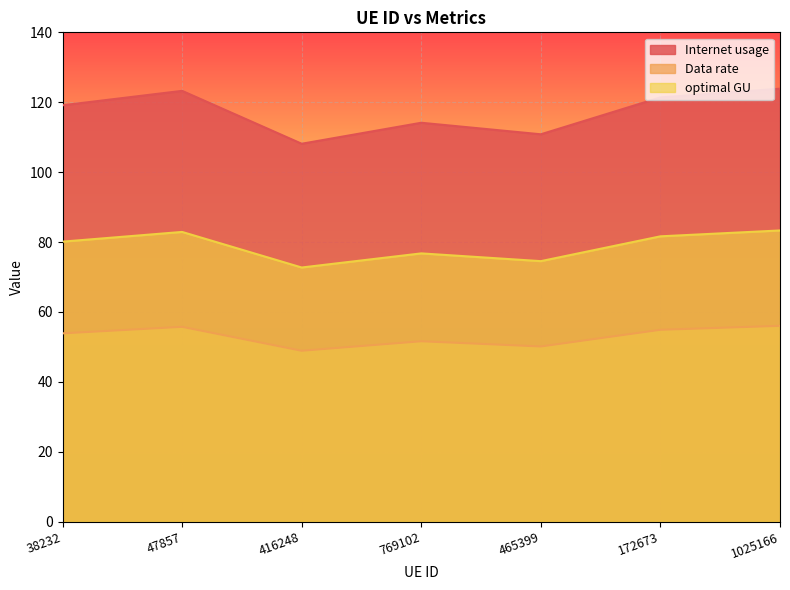

Is it true that optimal GU equals 47.8 at 769102?

False